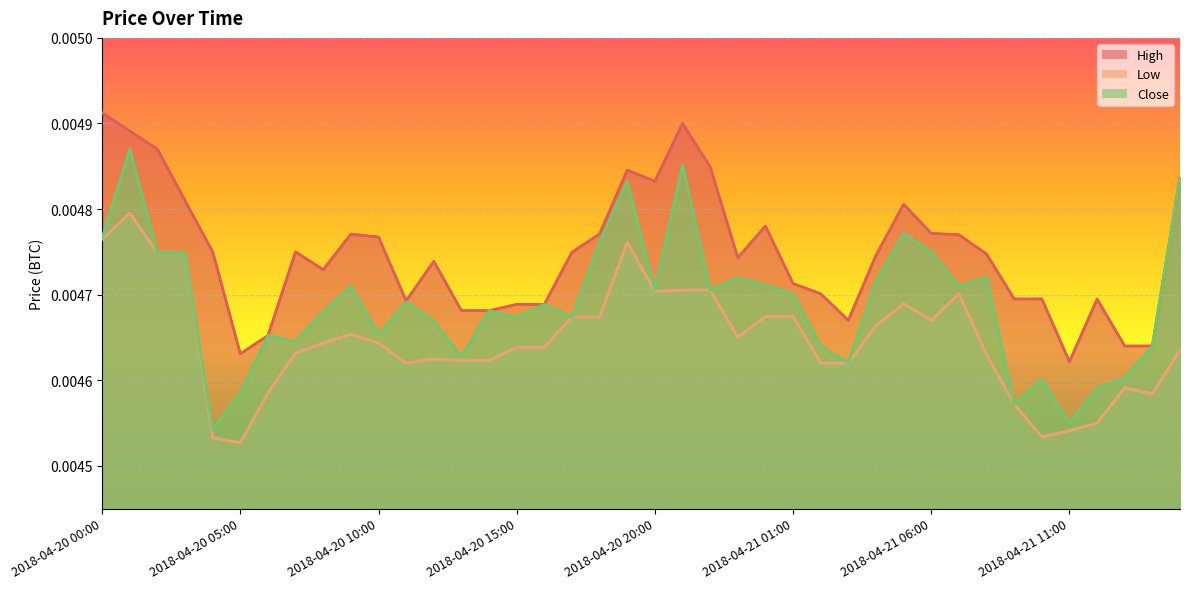

Between 2018-04-20 22:00 and 2018-04-20 09:00, which is larger?

2018-04-20 22:00